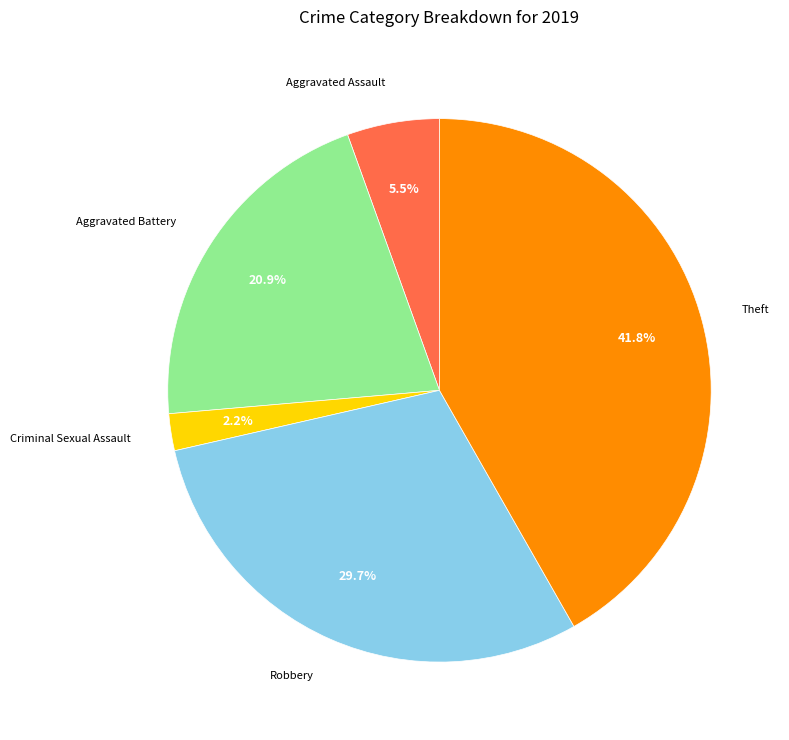

Is Aggravated Battery the majority of the pie?

No